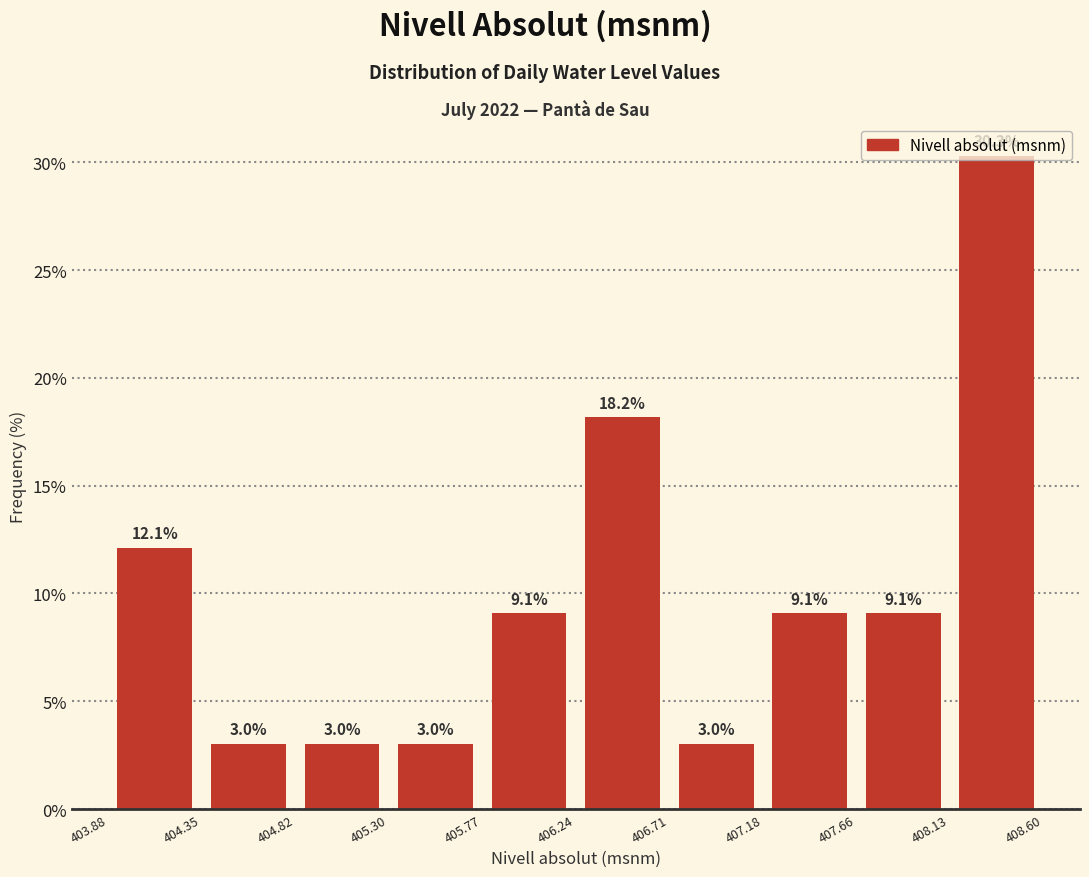

Reading left to right, list every bar in this chart as the range it spans on the x-axis followed by its height.

403.88 to 404.35: 12.1
404.35 to 404.82: 3.0
404.82 to 405.30: 3.0
405.30 to 405.77: 3.0
405.77 to 406.24: 9.1
406.24 to 406.71: 18.2
406.71 to 407.18: 3.0
407.18 to 407.66: 9.1
407.66 to 408.13: 9.1
408.13 to 408.60: 30.3